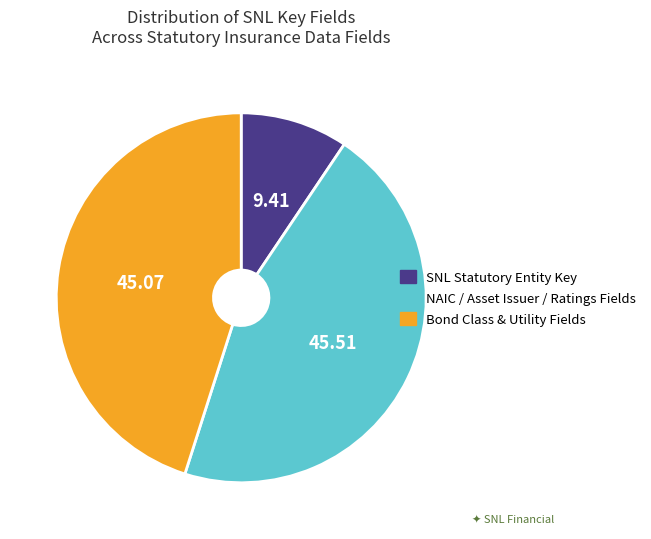

Does Bond Class & Utility Fields account for over 50% of the chart?

No